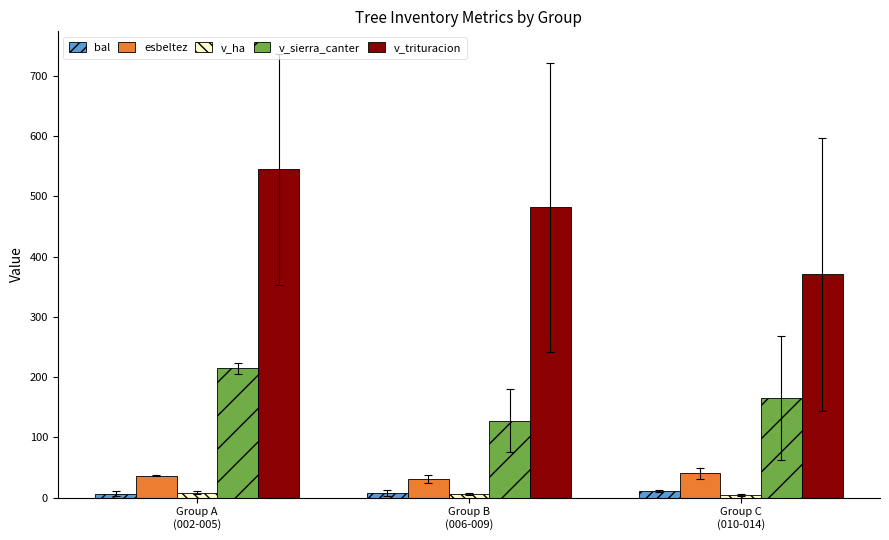

How many bars are there in total?

15